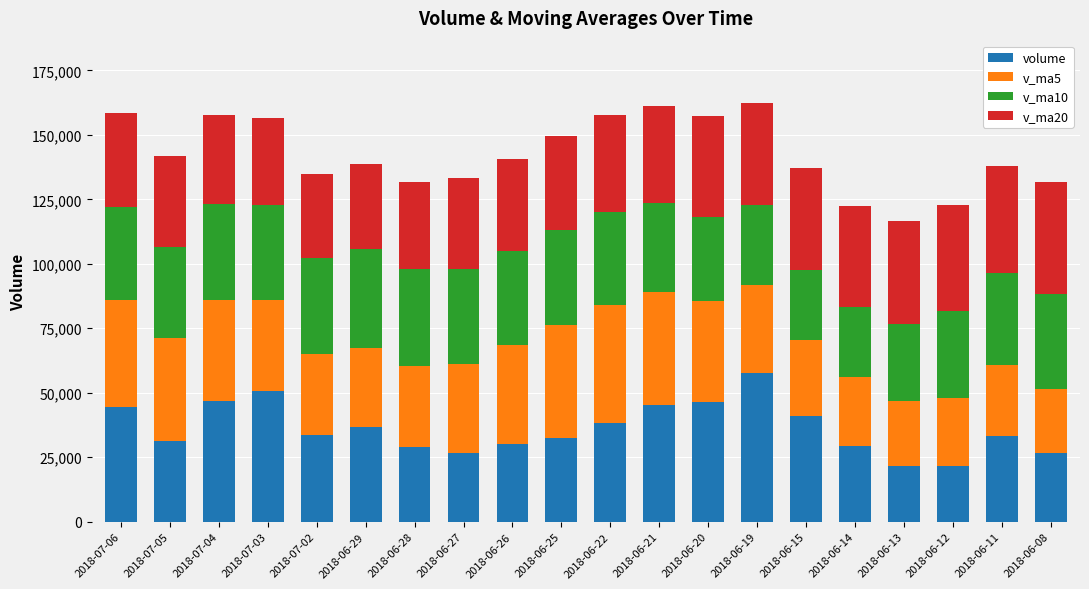

Are the bars horizontal?

No